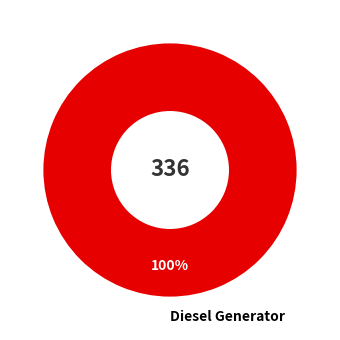

Rank the categories by value from highest to lowest.

Diesel Generator